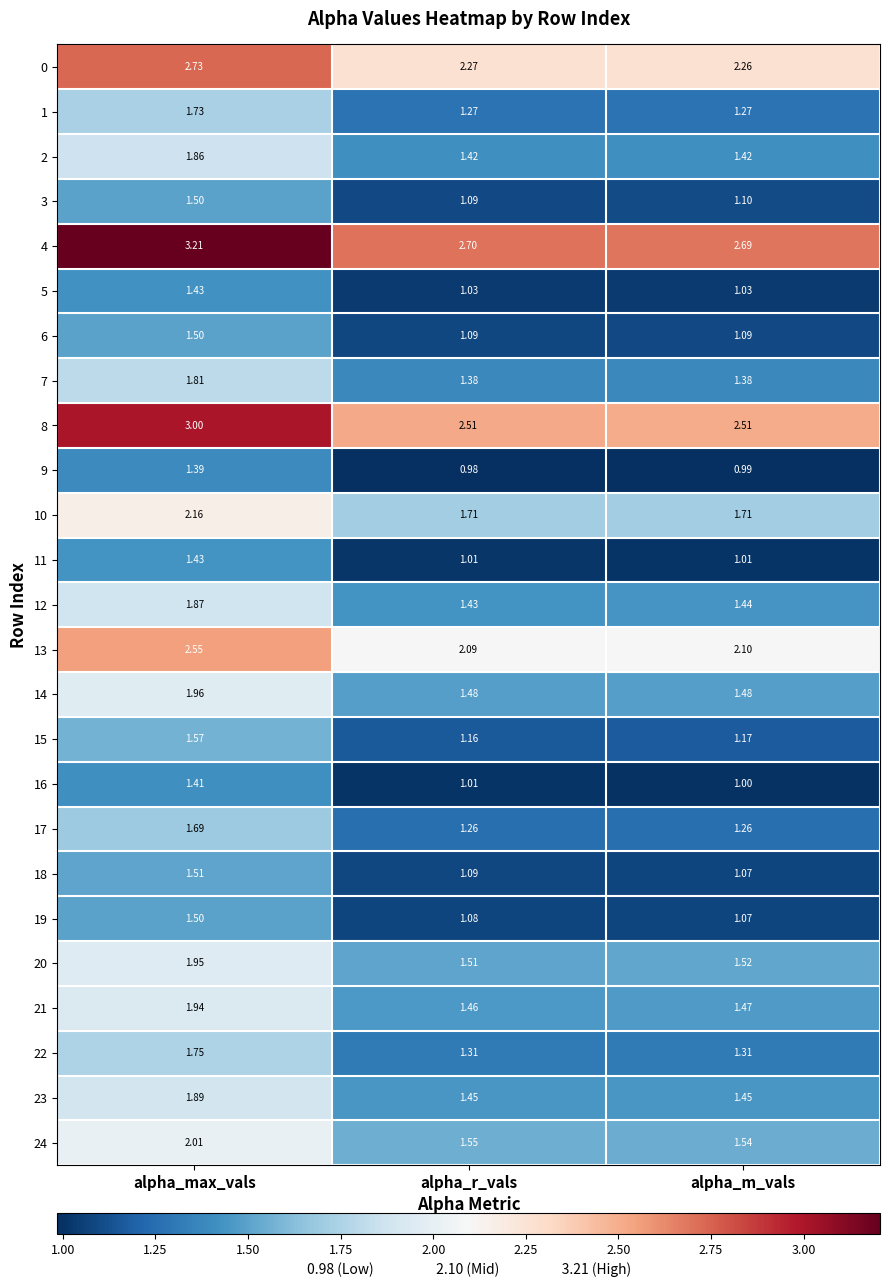

Where is 20 nearest to the value 1?

alpha_r_vals